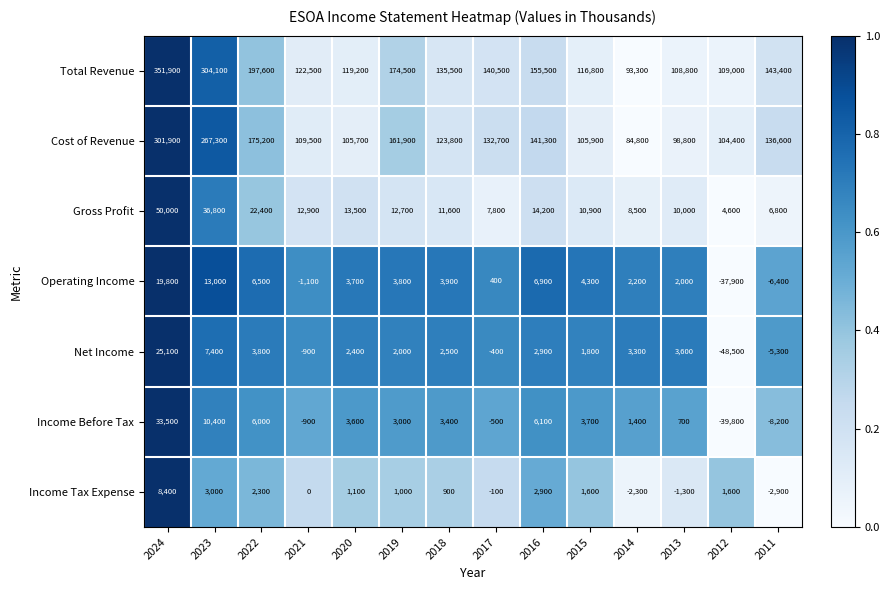

What is the spread (max minus min) of values at 2015?

115200